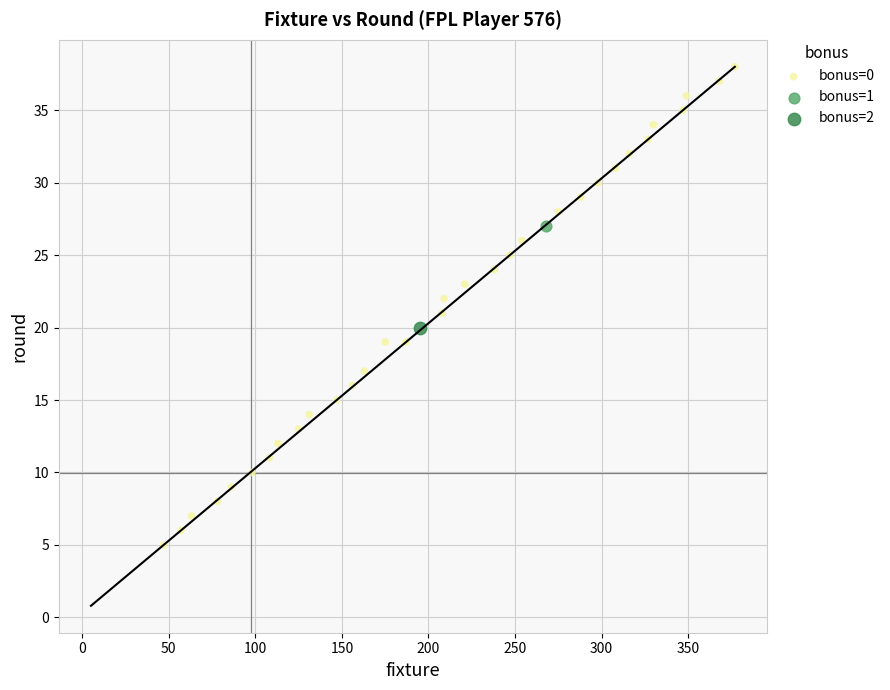

What are all the series names shown in the legend?

bonus=0, bonus=1, bonus=2